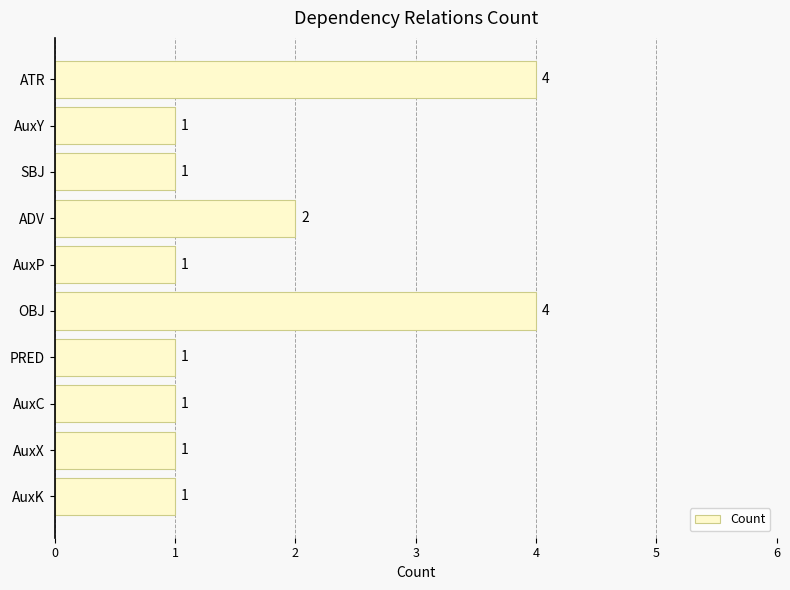

What position from the top is AuxP?

5